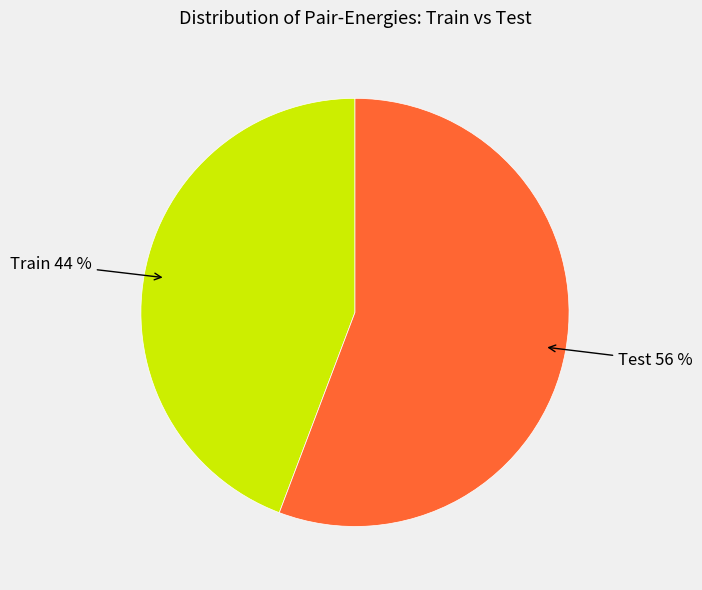

Which slice is the smallest?

Train